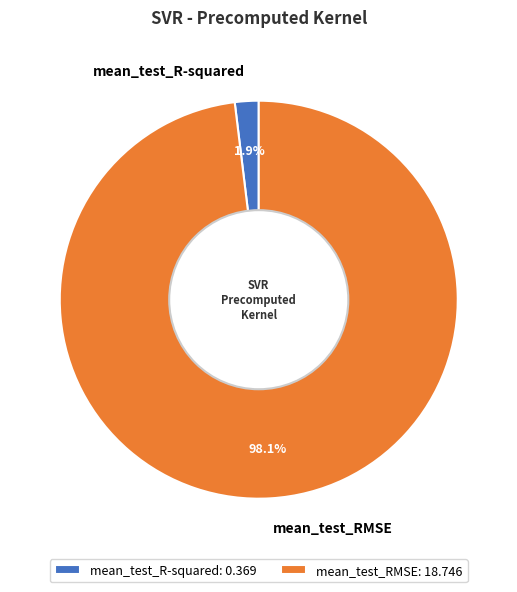

To the nearest percent, what is the difference between the largest and smallest slice percentages?

96%